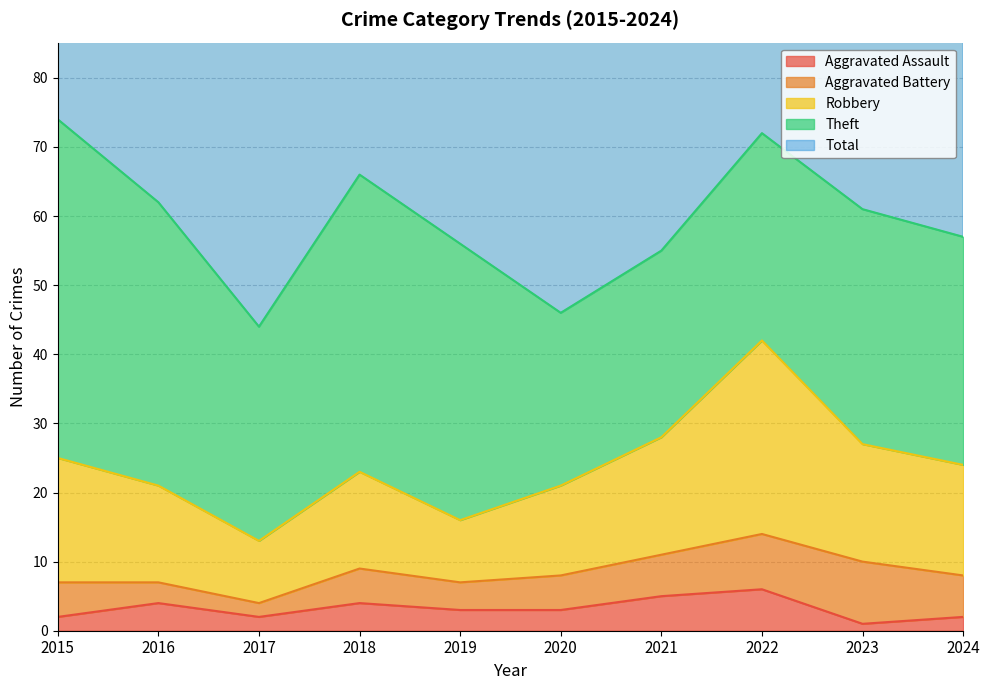

Does the chart display data point markers on the line(s)?

No